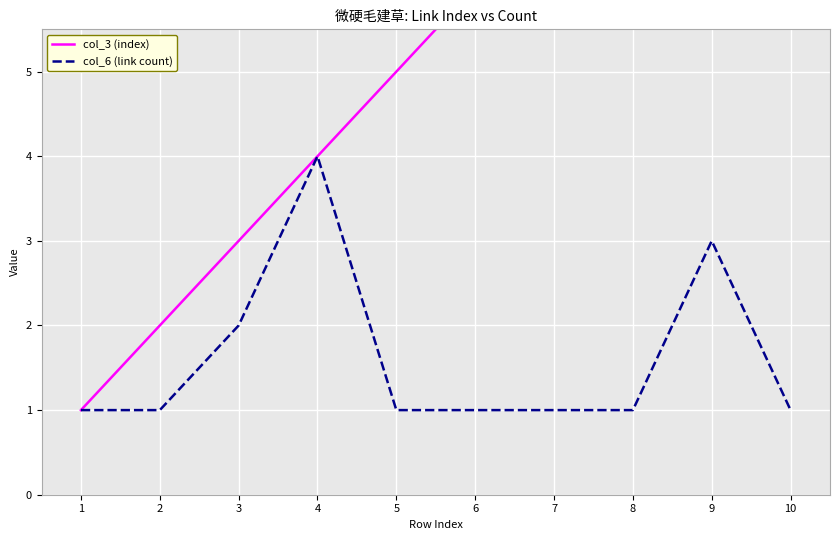

Between 7 and 8, which series saw the biggest shift?

col_3 (index)